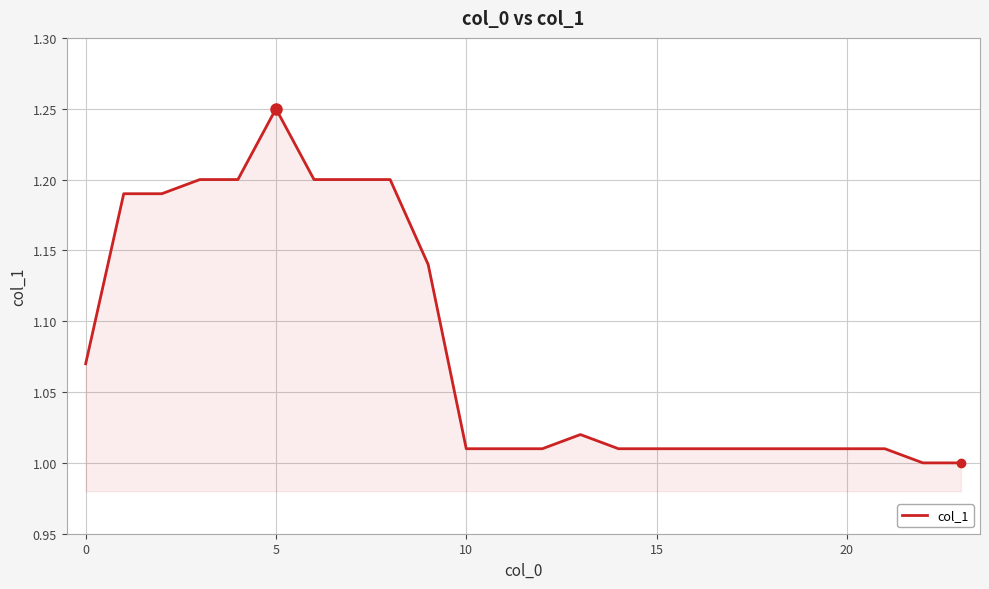

What is the greatest value displayed?

1.2